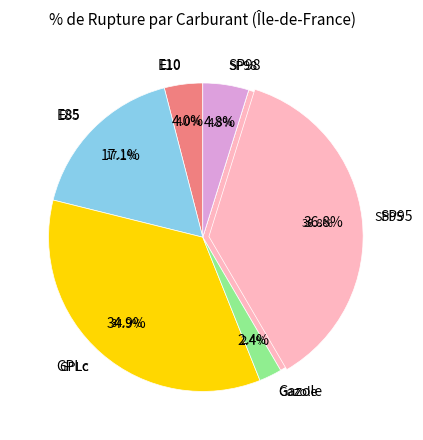

True or false: GPLc accounts for 27% of the total.

False